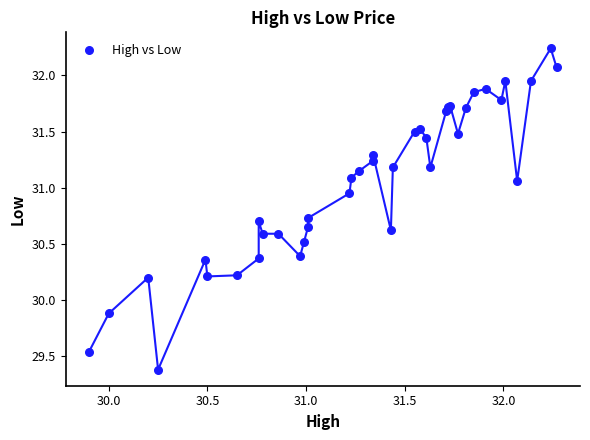

What Y value in the scatter plot is closest to 30?

29.9